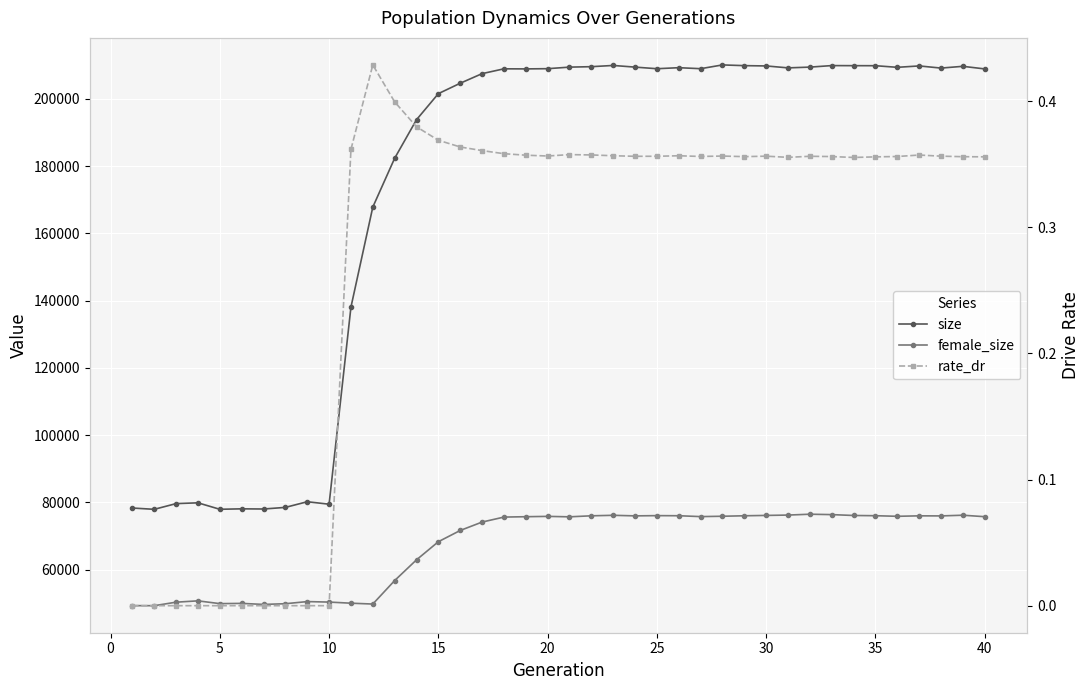

How many values in the female_size series exceed 75739?

19